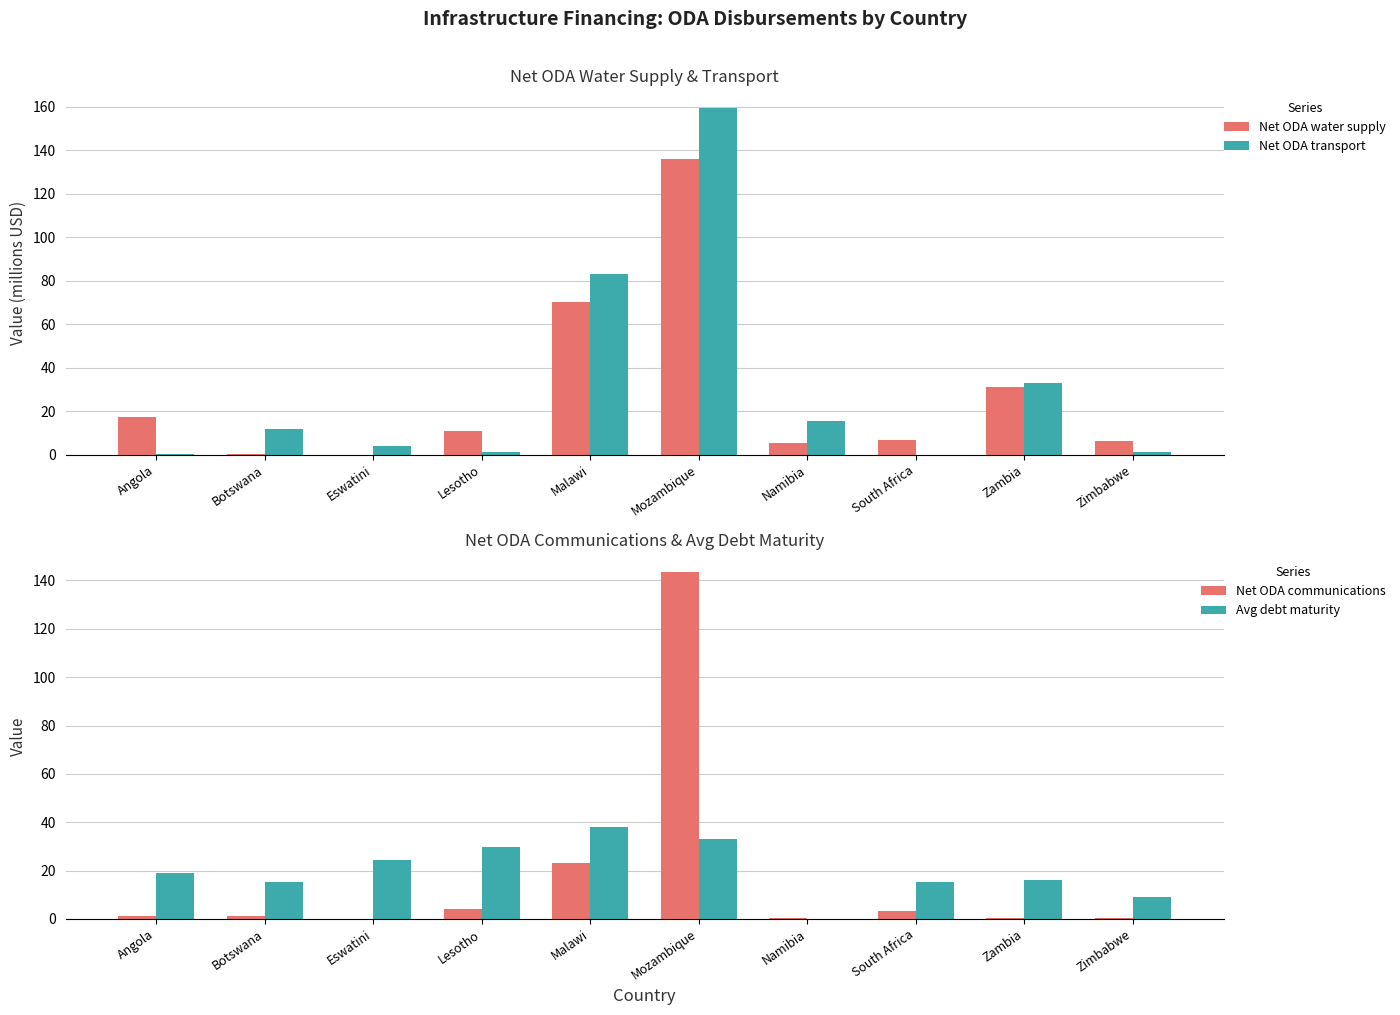

Where does the Net ODA water supply series first go above 10?

Angola